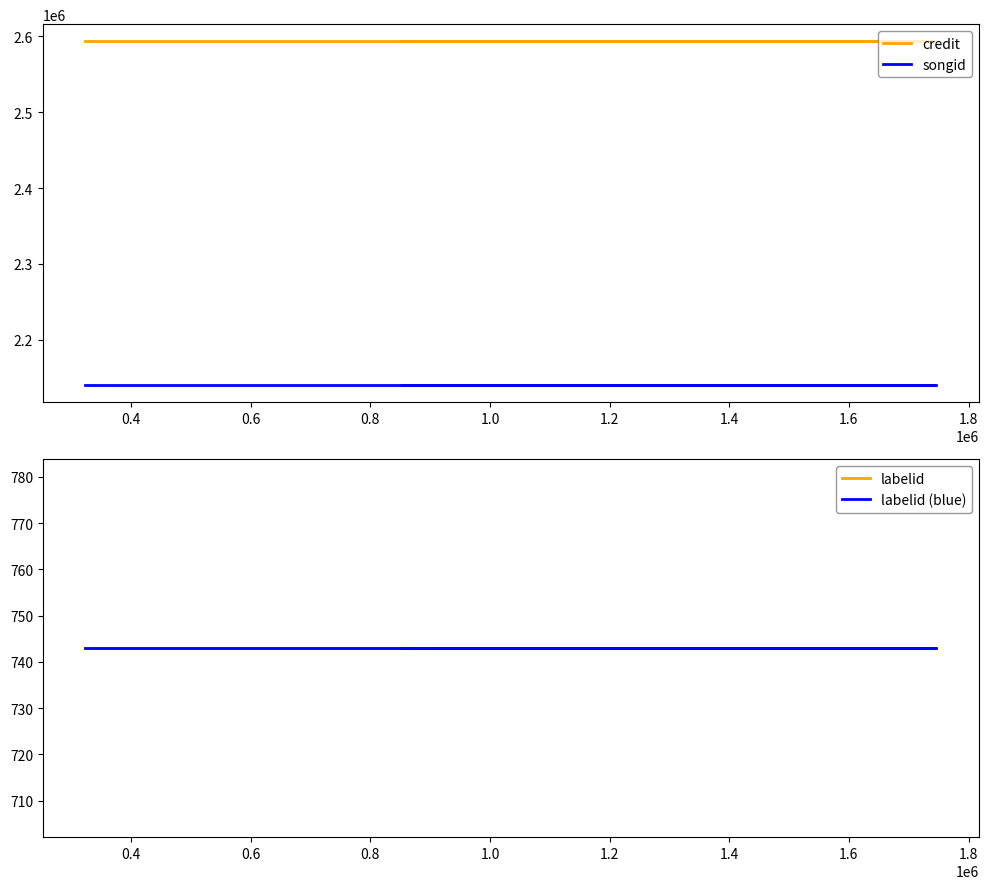

Which series has the largest total across all categories?

credit